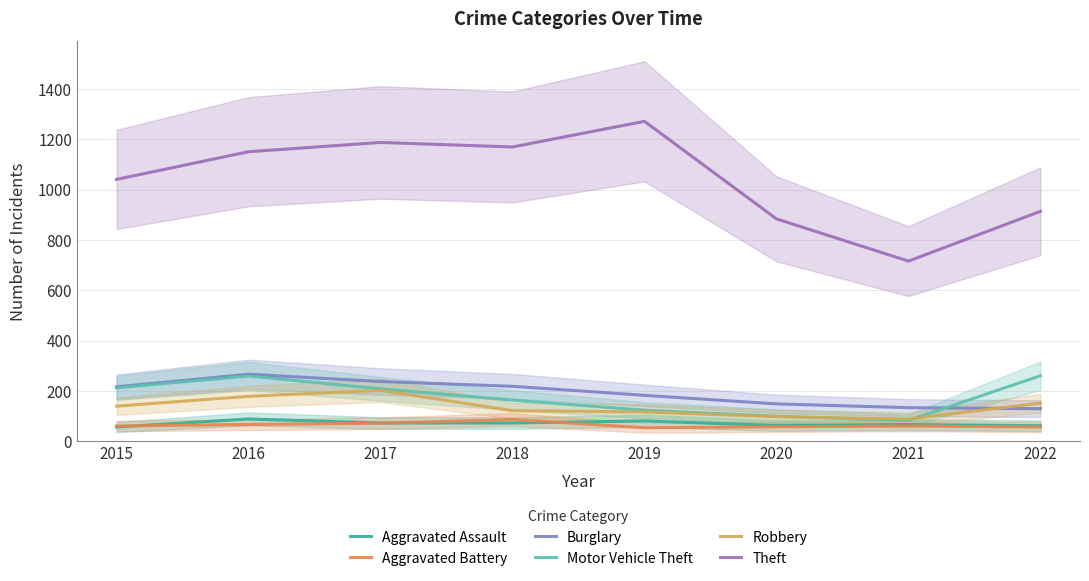

Which series ends up on top after the final intersection of Aggravated Assault and Aggravated Battery?

Aggravated Assault